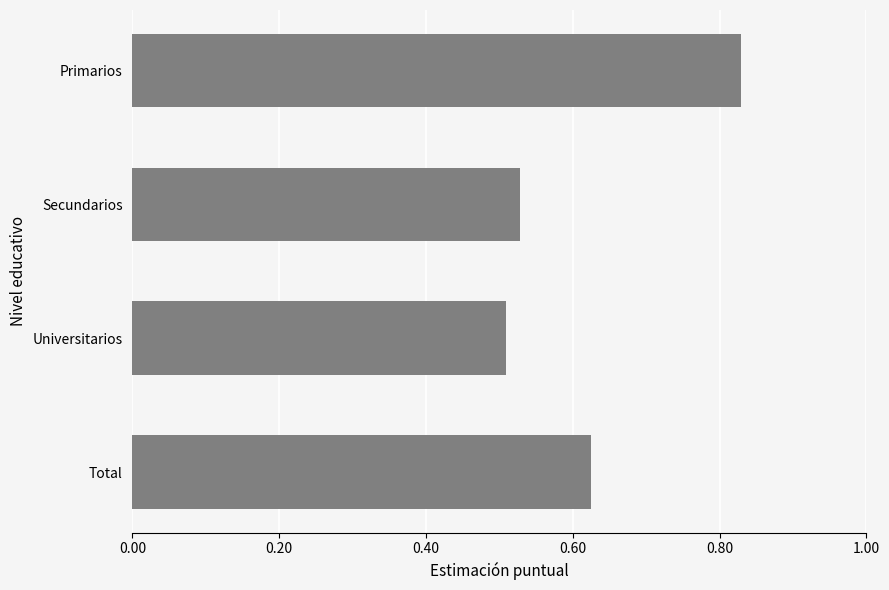

Count the number of data series in this chart.

1